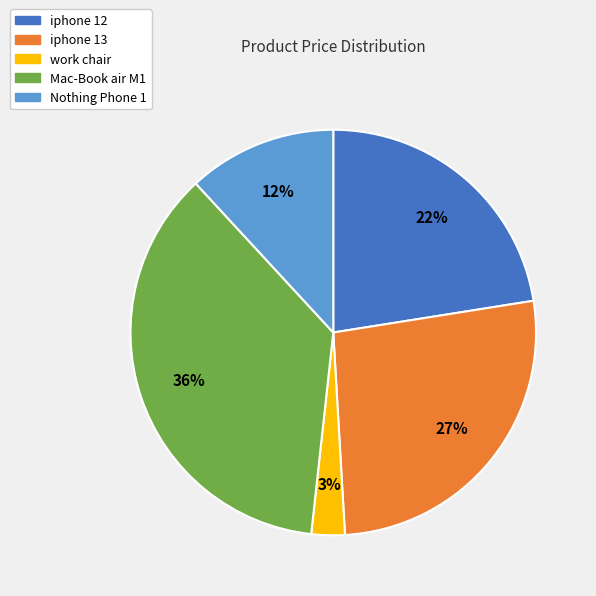

Does work chair represent more than half of the total?

No